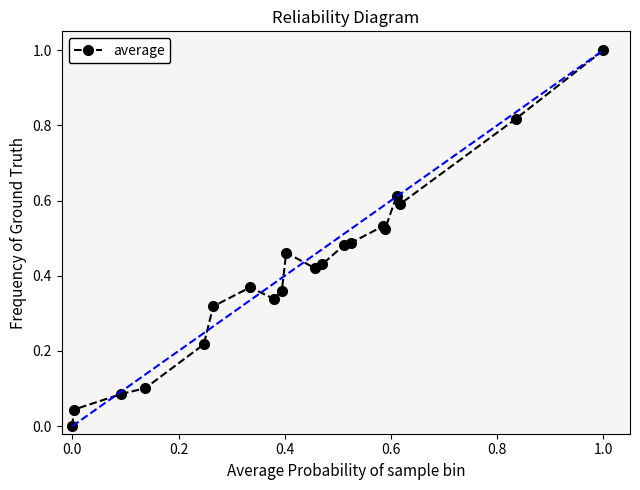

True or false: there are more than 2 points higher than both neighbors.

True